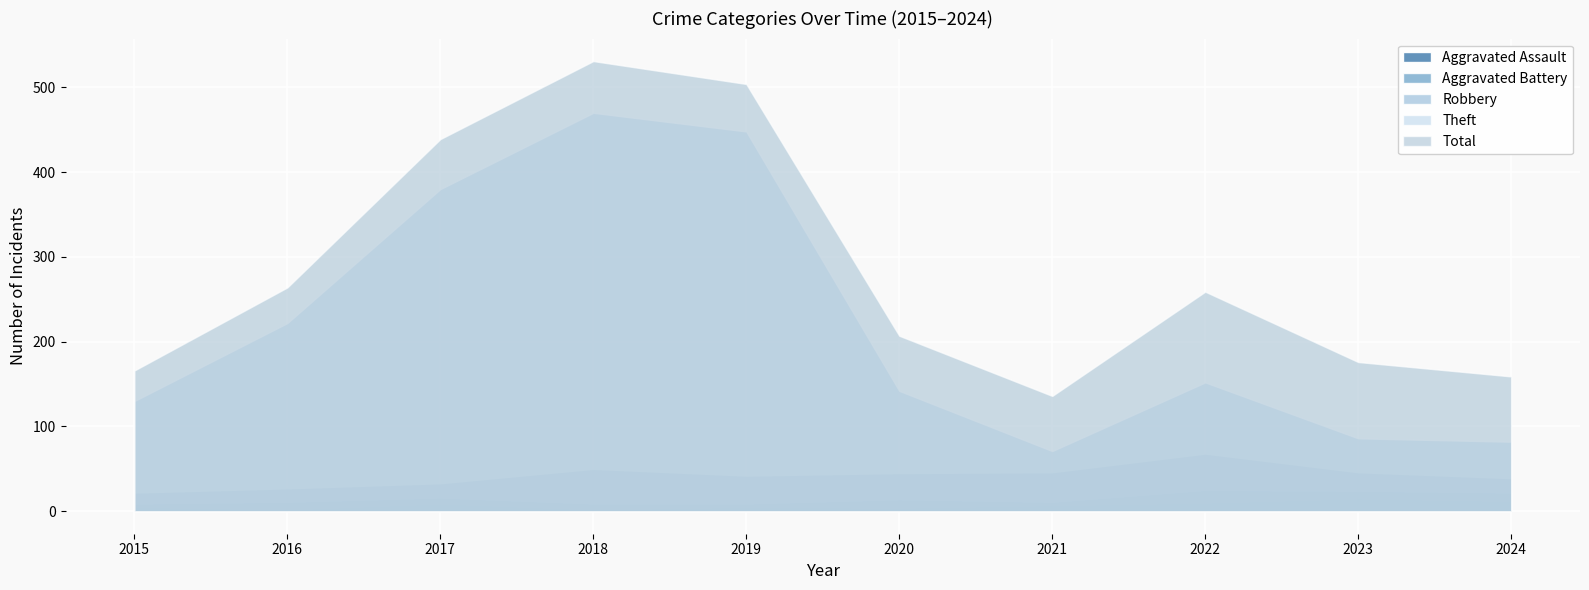

What is the difference between the maximum and minimum values in the Aggravated Assault series?

13